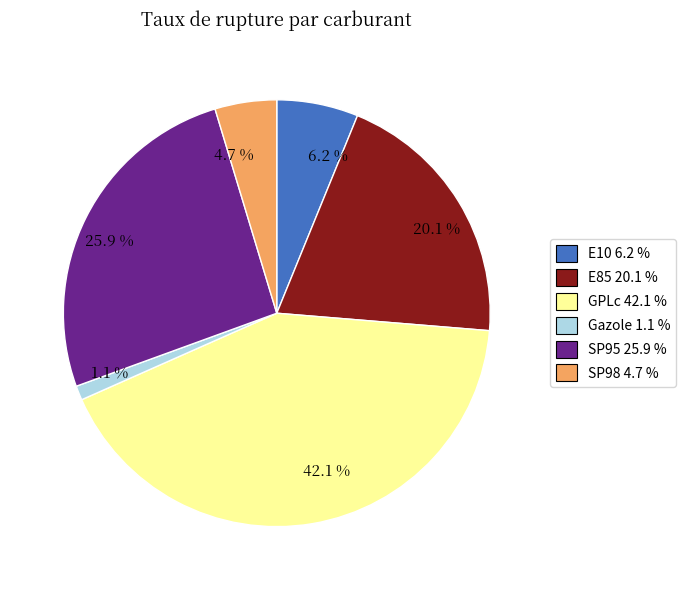

Is there any slice that represents more than half of the pie?

No